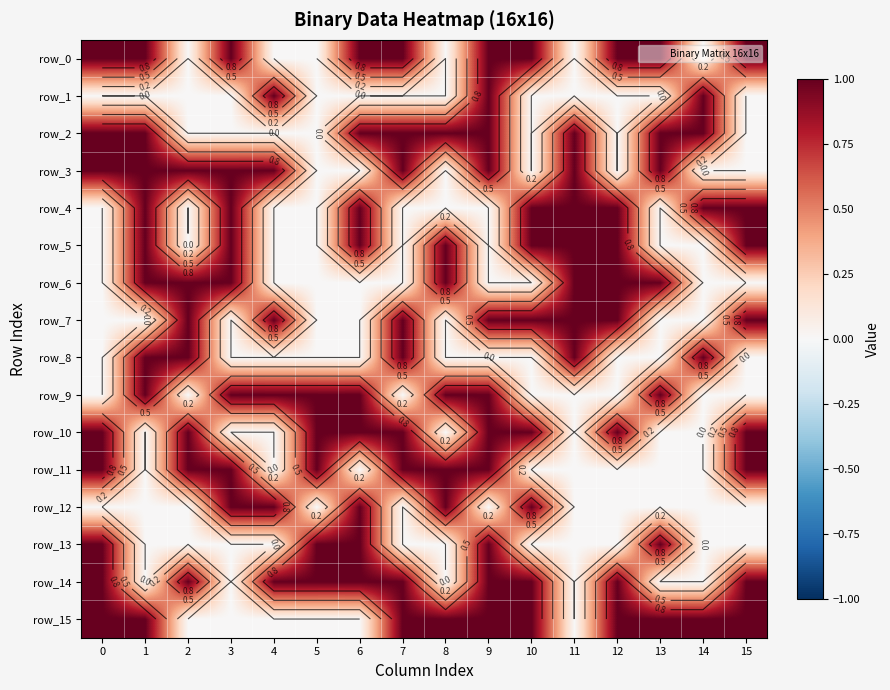

At how many categories does at least one series exceed 0?

16